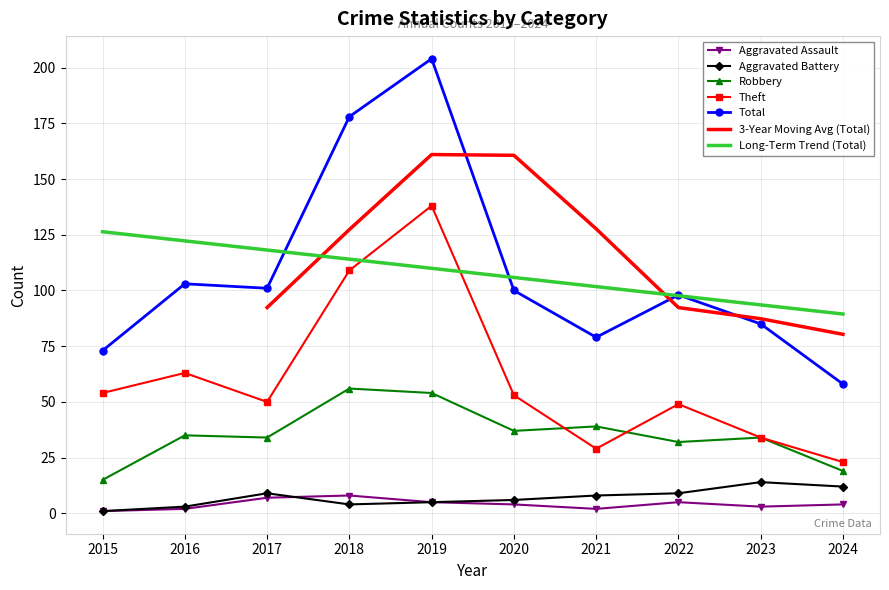

Rank the categories by Aggravated Battery value from highest to lowest.

2023, 2024, 2017, 2022, 2021, 2020, 2019, 2018, 2016, 2015